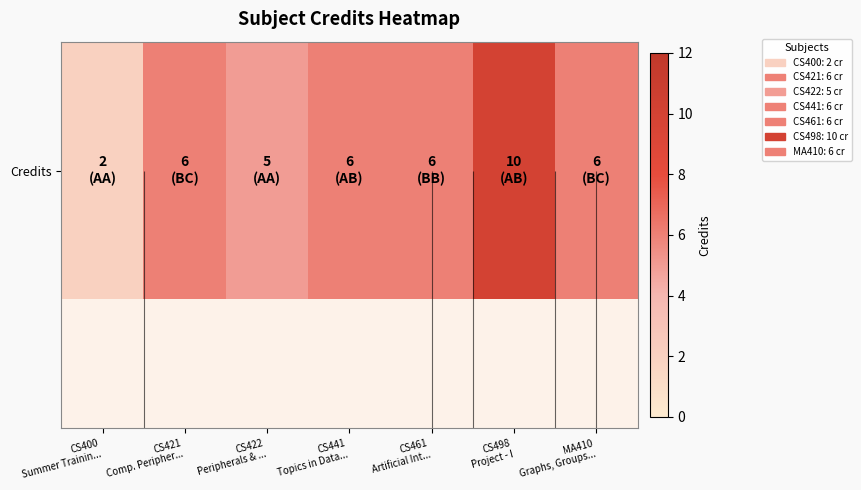

How many values are between 5 and 6?

5